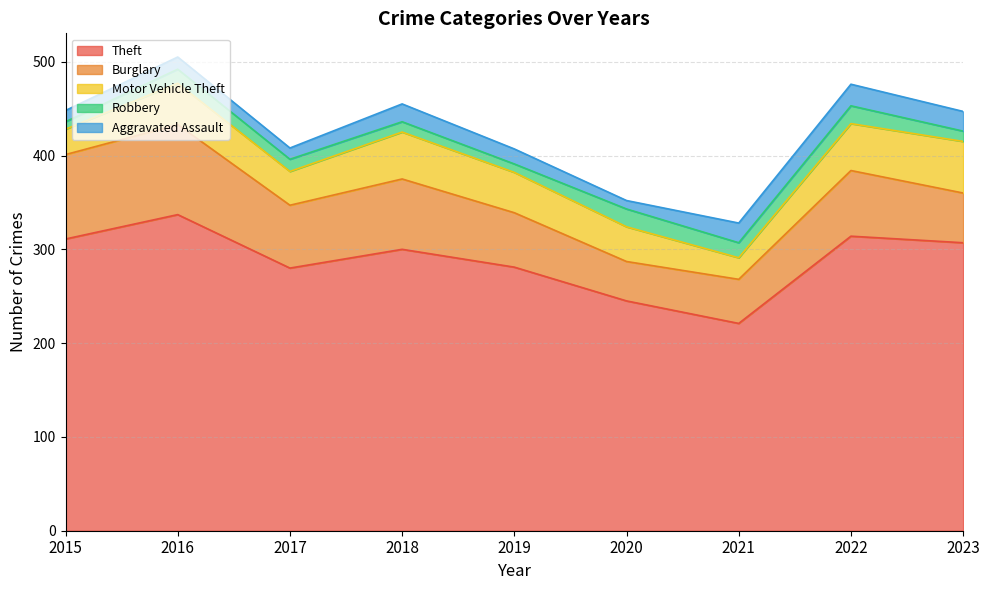

At how many categories does at least one series exceed 129?

9